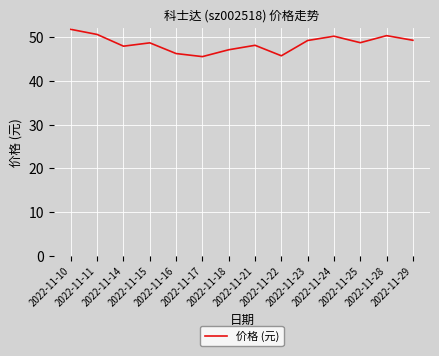

Is this an area chart (filled region under the line)?

No